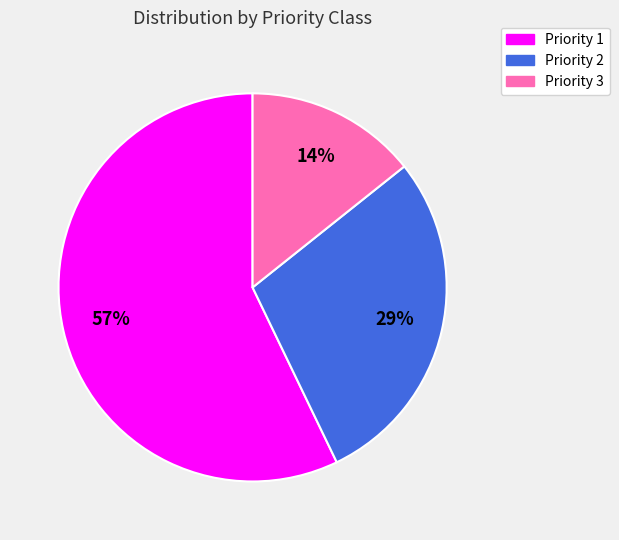

To the nearest percent, what is the difference between the largest and smallest slice percentages?

43%